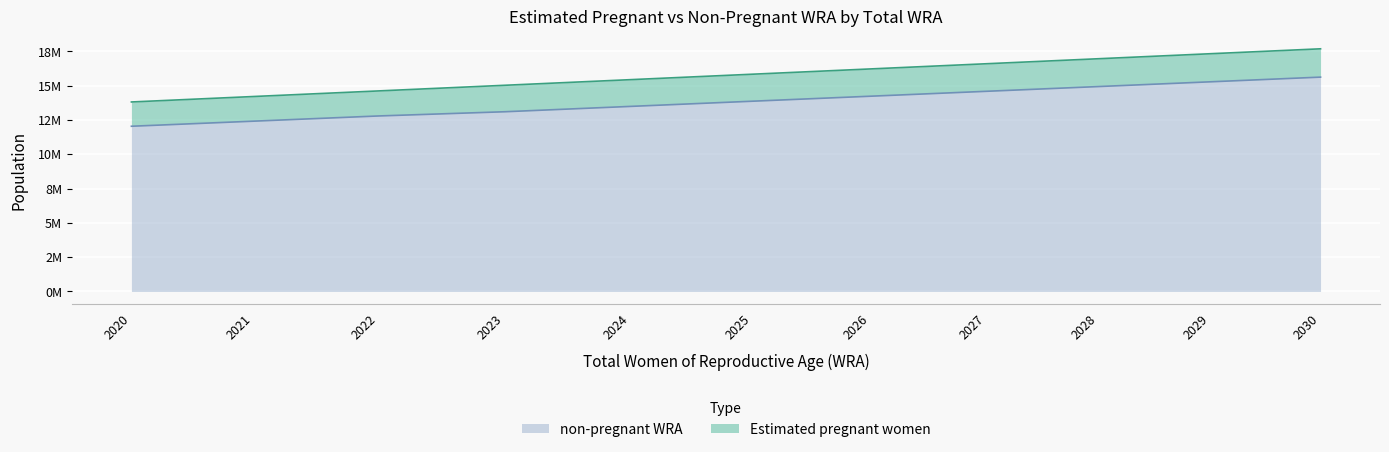

What are all the series names shown in the legend?

non-pregnant WRA, Estimated pregnant women